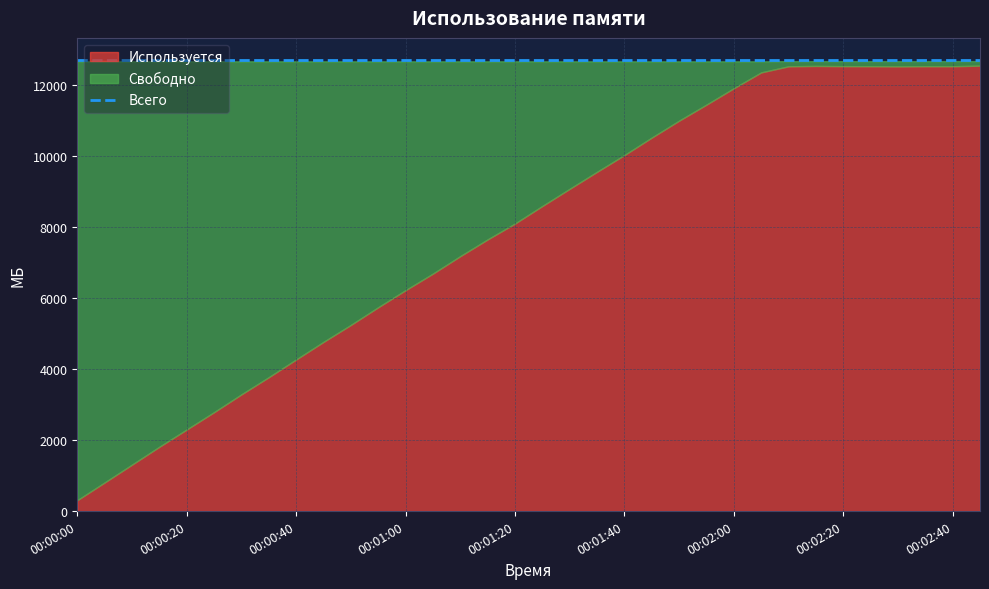

True or false: Свободно and Всего cross at least once.

False